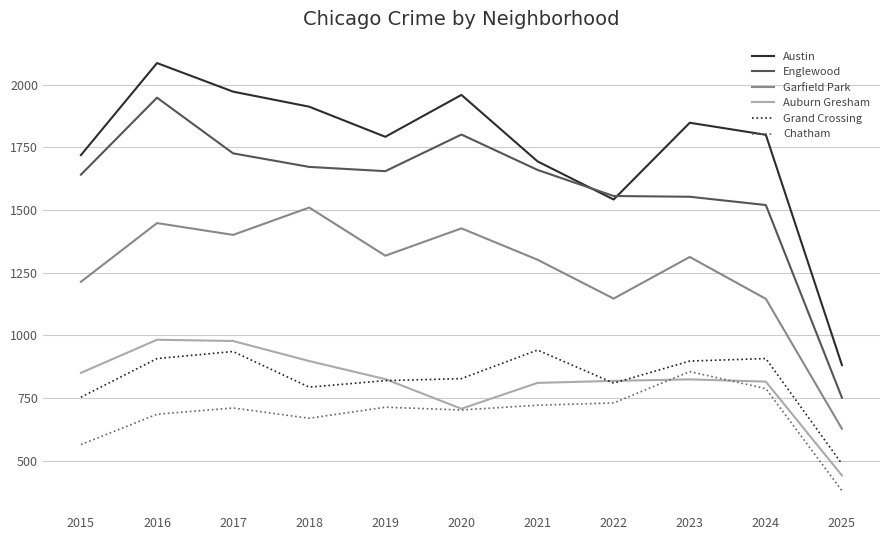

True or false: Englewood and Garfield Park intersect in this chart.

False